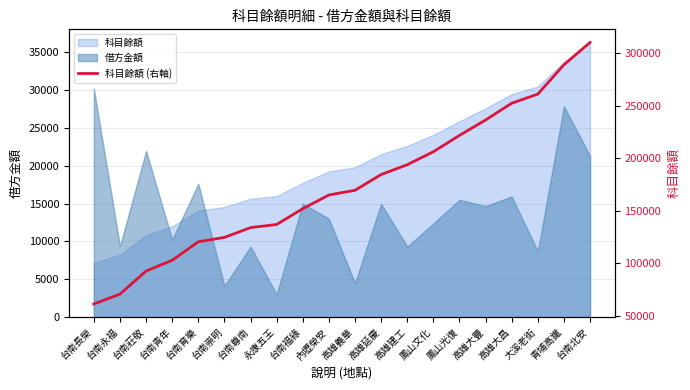

What is the label of the 9th point from the left?

台南福緣